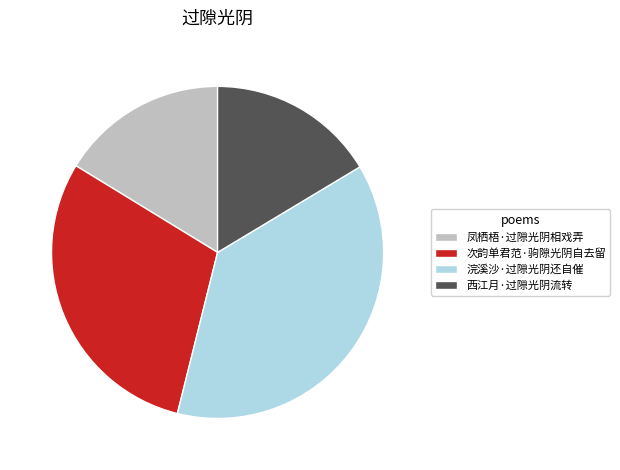

How many segments does this pie chart have?

4